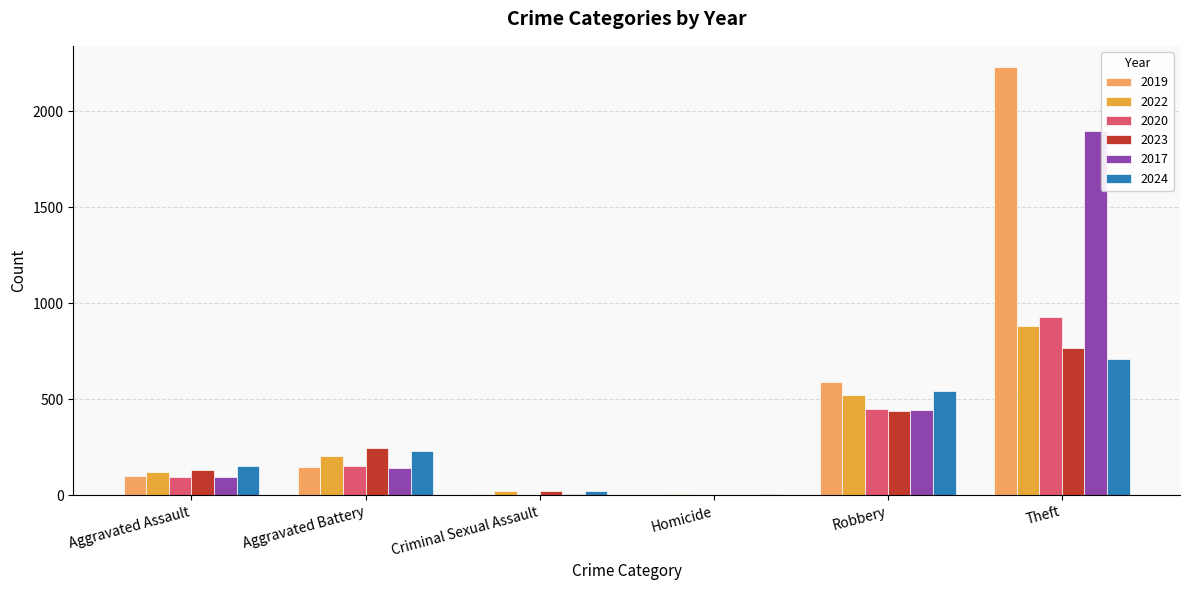

At which category is the sum across all series the highest?

Theft